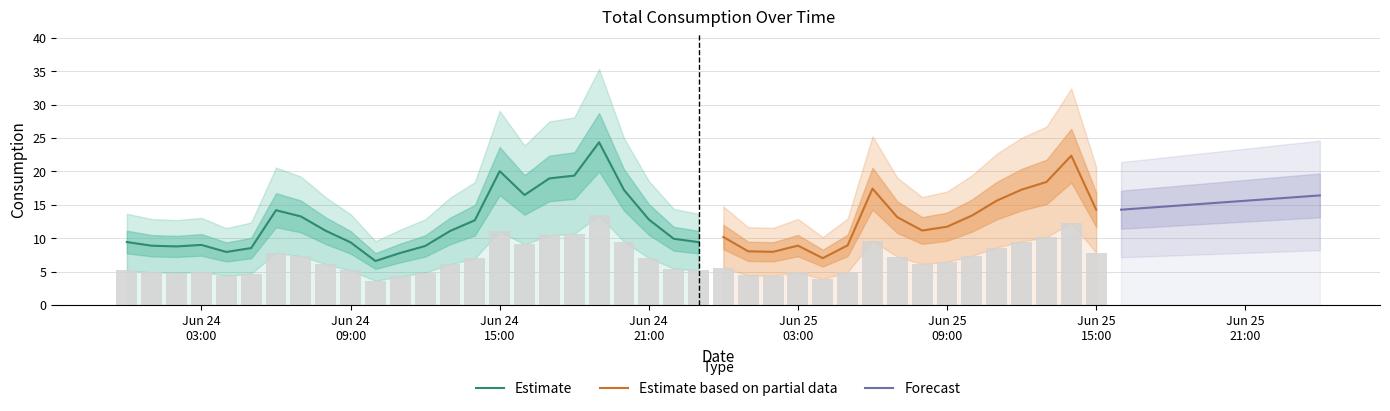

What is the highest value of the Estimate series?

24.4